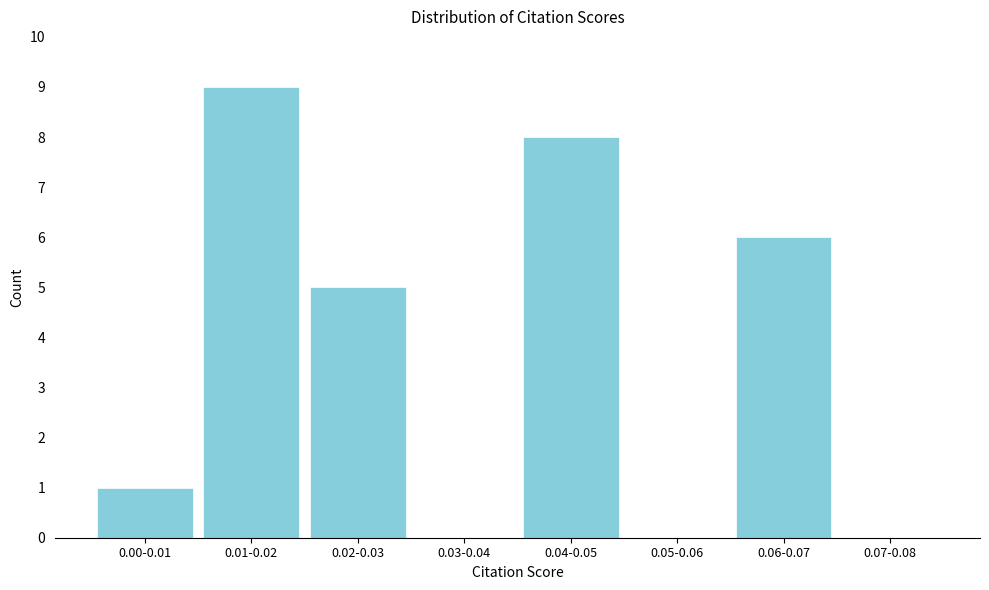

Reading left to right, transcribe all the data shown in this chart.

0.00-0.01=1	0.01-0.02=9	0.02-0.03=5	0.03-0.04=0	0.04-0.05=8	0.05-0.06=0	0.06-0.07=6	0.07-0.08=0